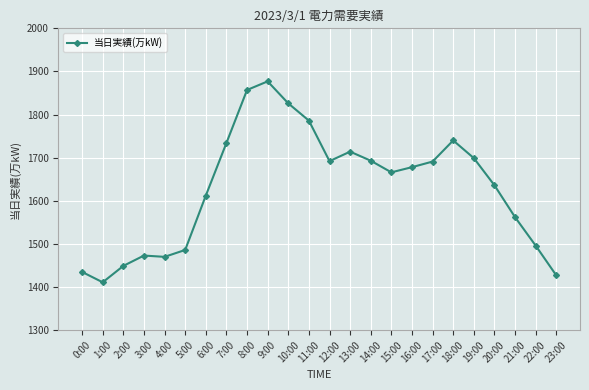

Which has a higher value, 9:00 or 20:00?

9:00